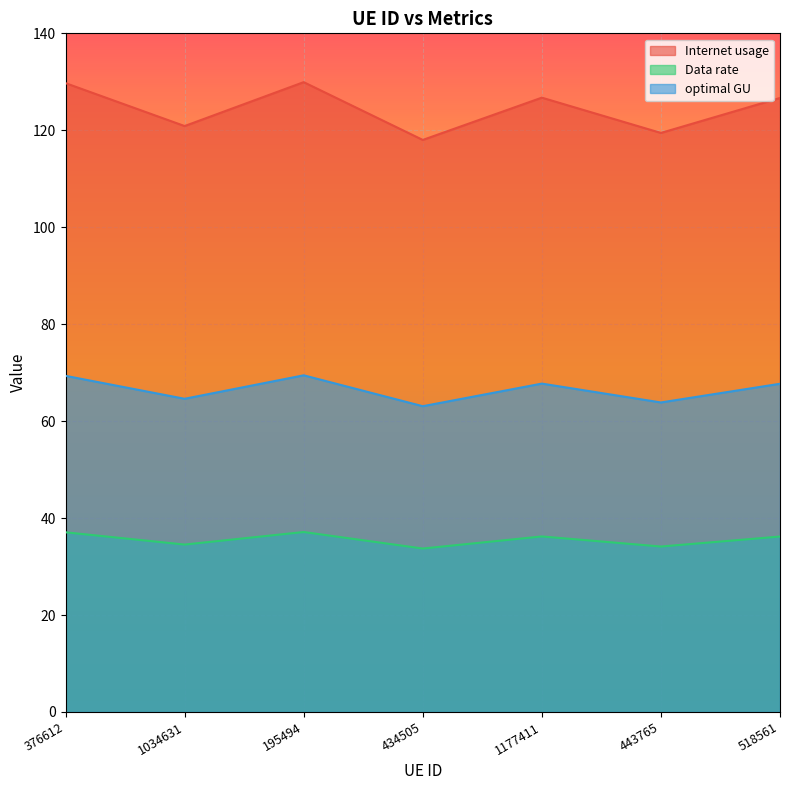

Reading left to right, transcribe all the data shown in this chart.

Internet usage: 129.7	120.9	129.9	118.0	126.7	119.5	126.7
Data rate: 37.1	34.5	37.1	33.7	36.2	34.1	36.2
optimal GU: 69.3	64.6	69.5	63.1	67.7	63.9	67.7